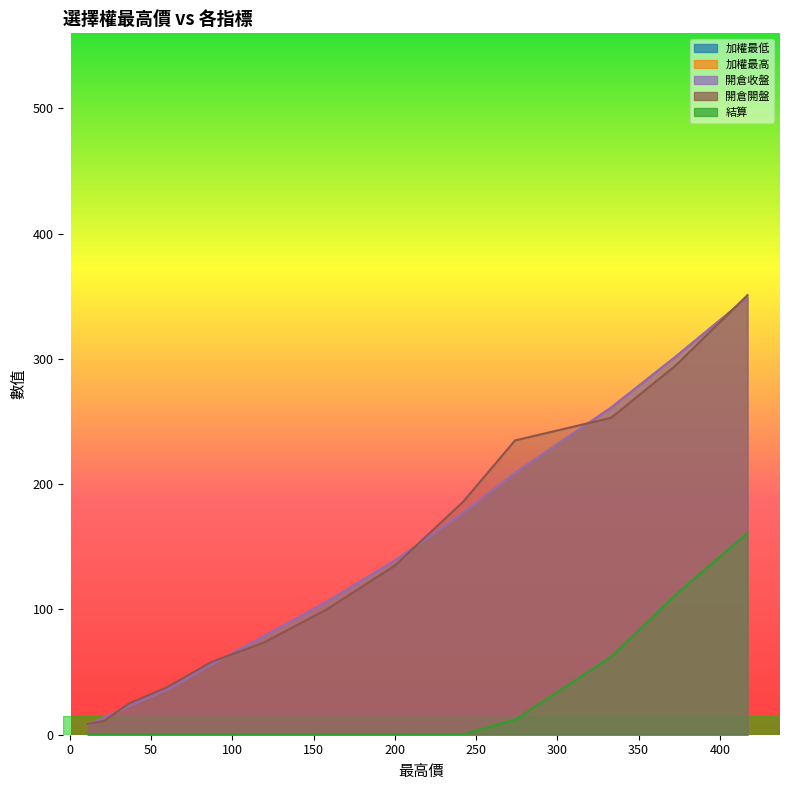

Does the chart have visible grid lines?

No